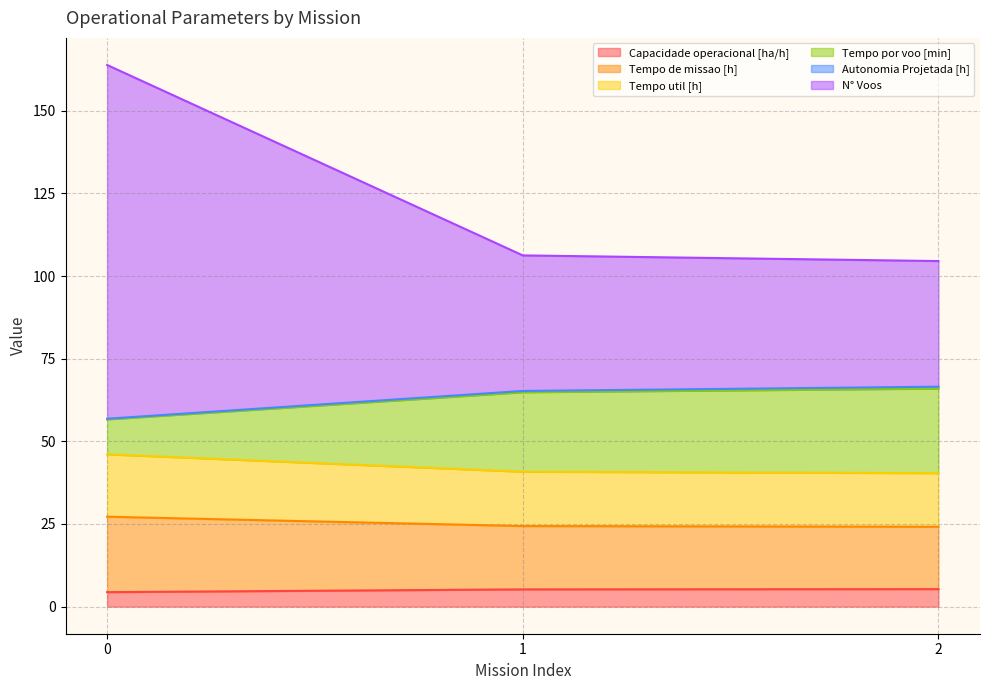

Which series has the largest range (max minus min)?

N° Voos